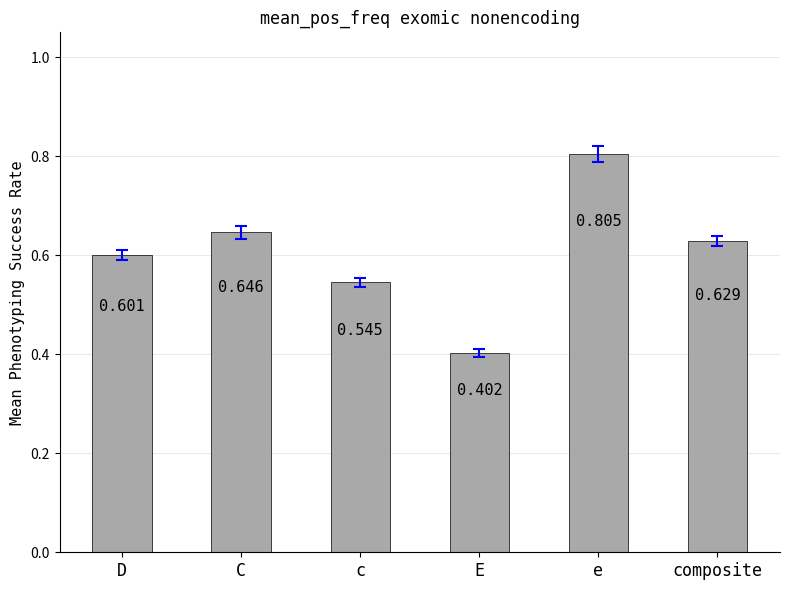

Which label corresponds to the largest value in the chart?

e